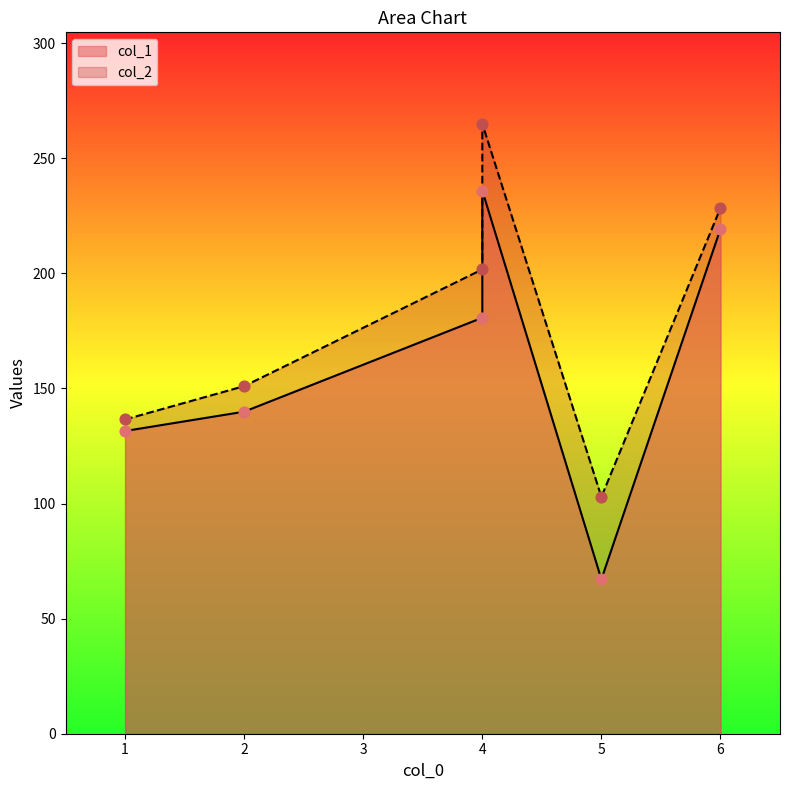

What is the total value across all series at 4?

382.4